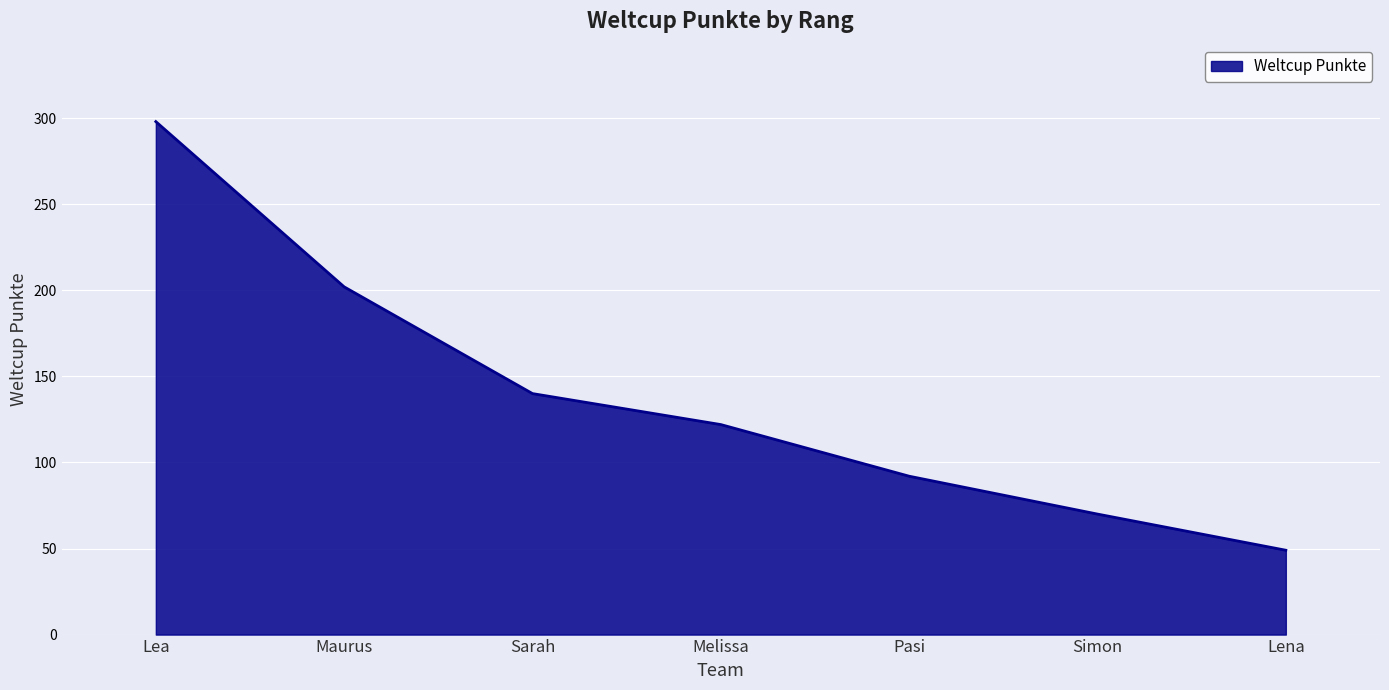

At which label is the value closest to 173?

Maurus